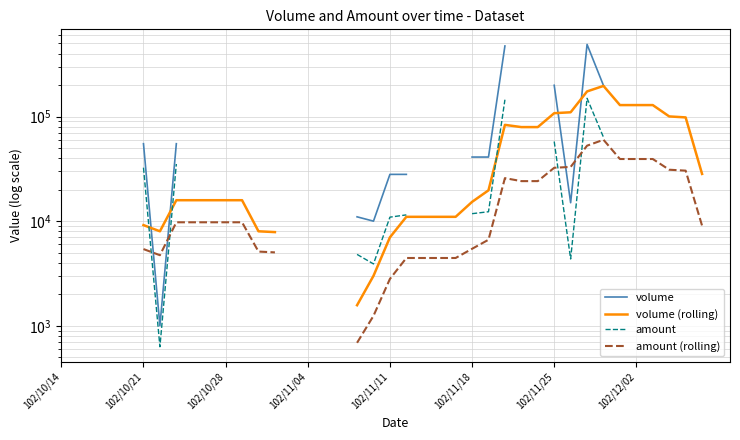

Which has a higher value, 15 or 39?

39